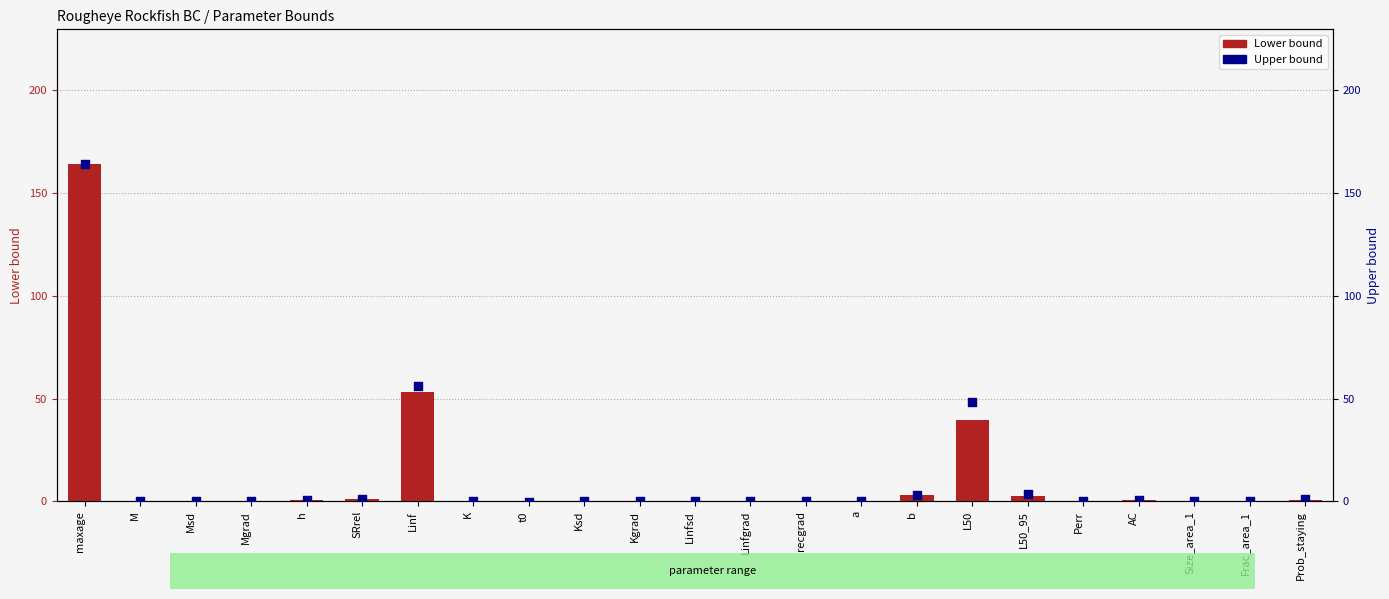

At which category is the sum across all series the highest?

maxage